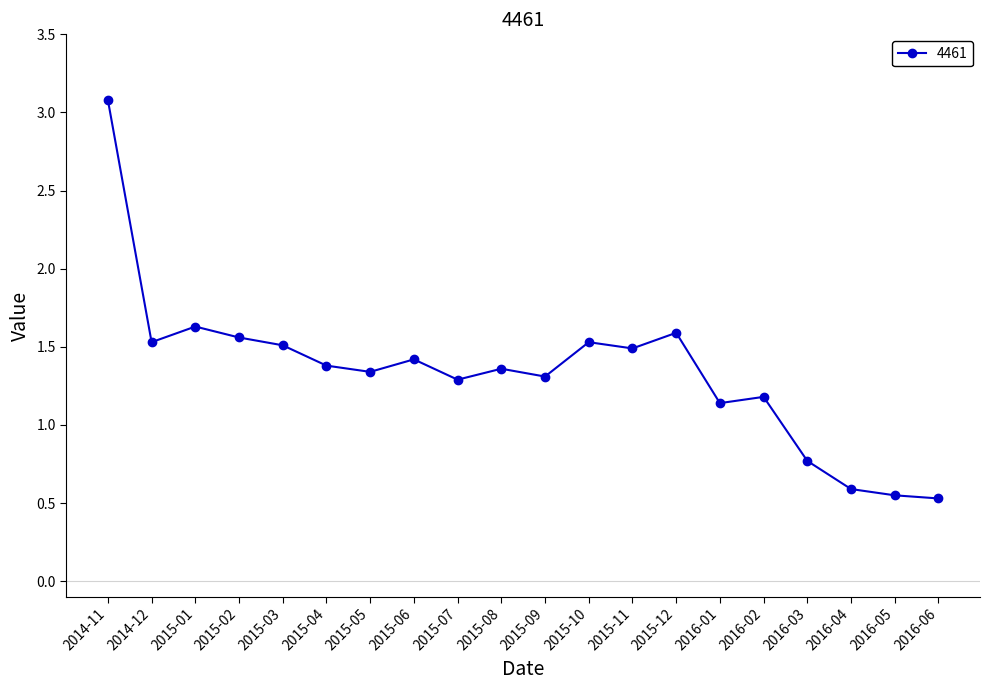

Is it true that the value at 2016-05 is 0.6?

True